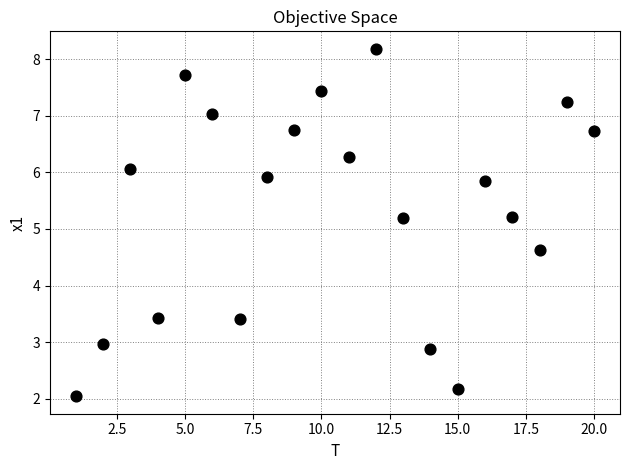

What is the range of Y values (max minus min)?

6.1